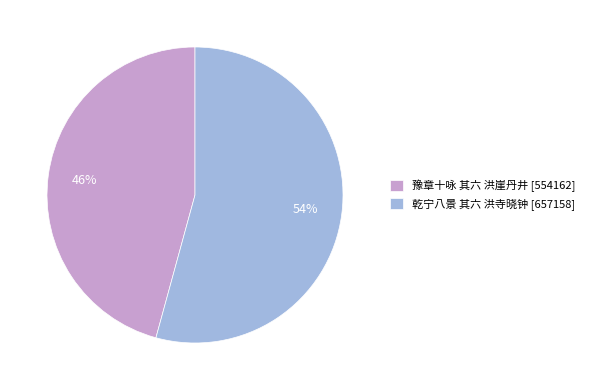

Is it true that 乾宁八景 其六 洪寺晓钟 is 47% of the pie?

False